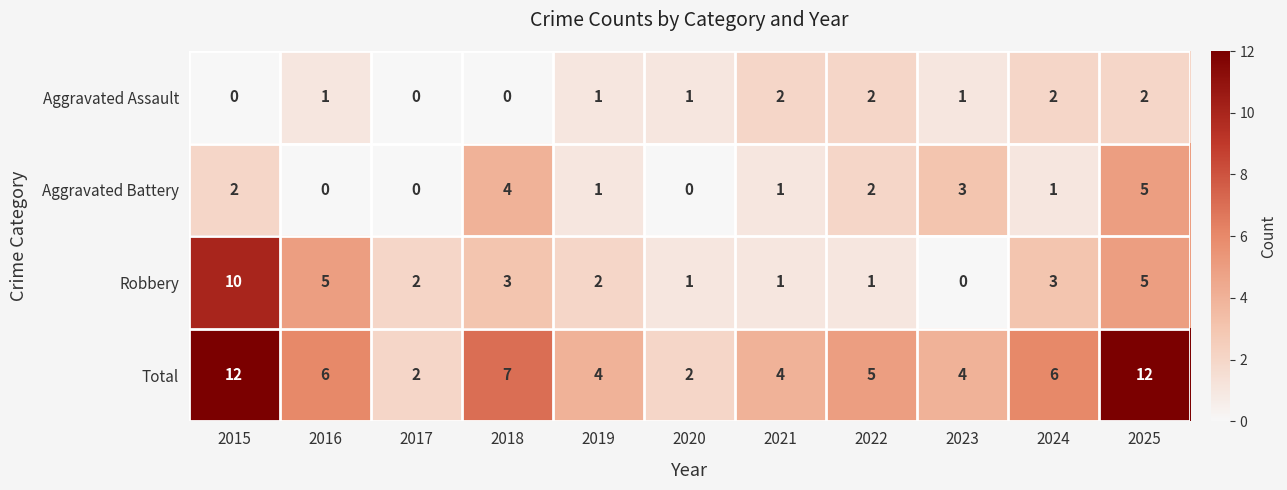

What is the difference between the highest and lowest values at 2016?

6